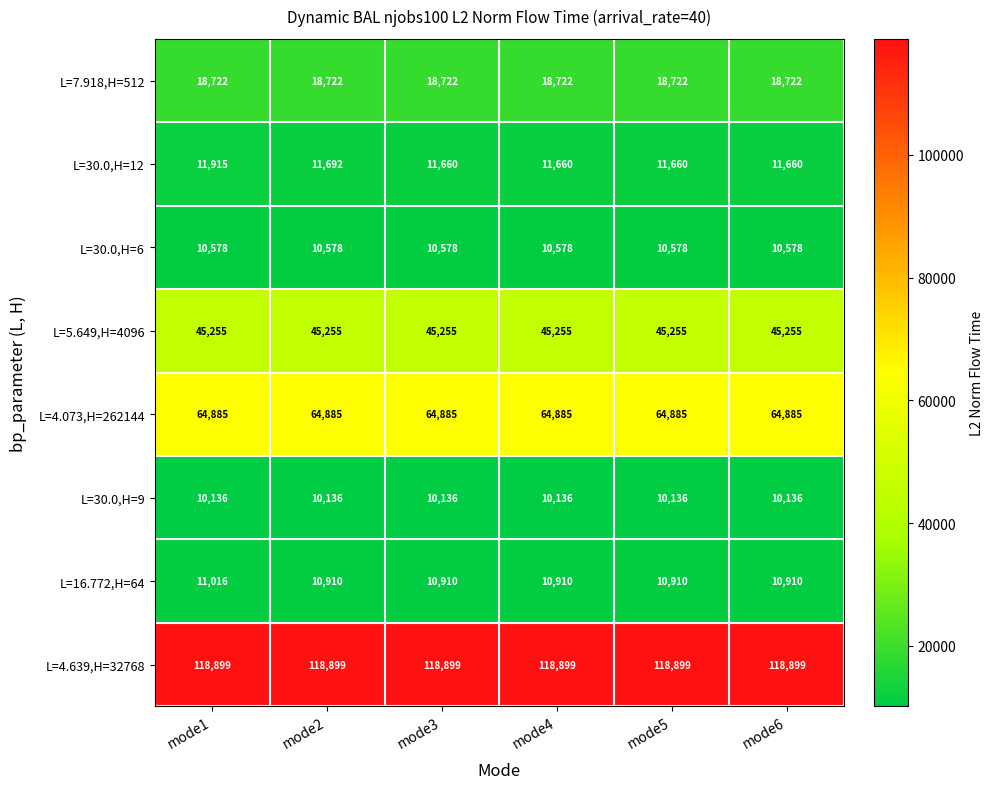

Which series has the widest spread of values?

L=30.0,H=12